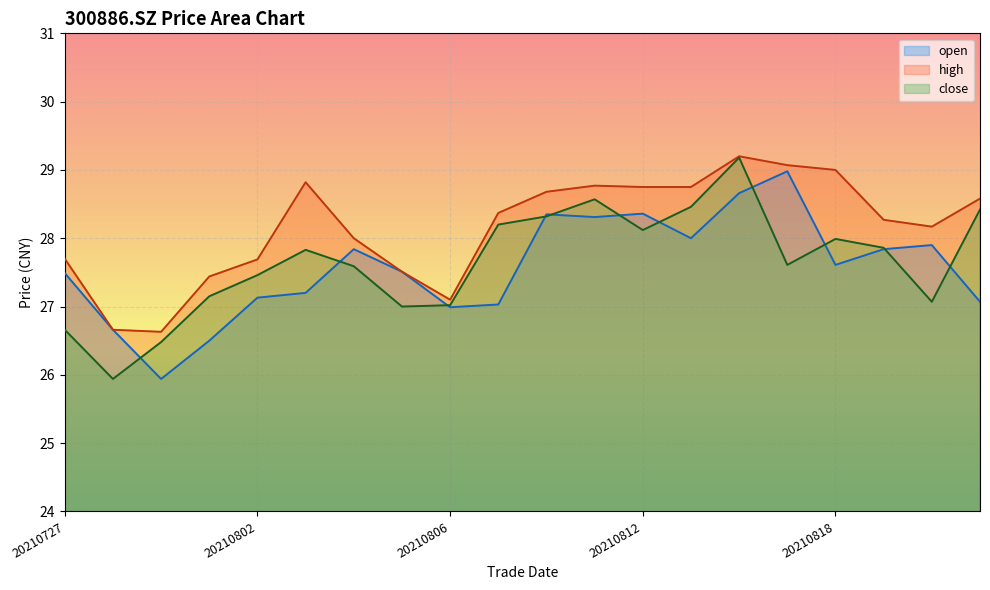

At 20210730, list the series in order from largest to smallest.

high, close, open